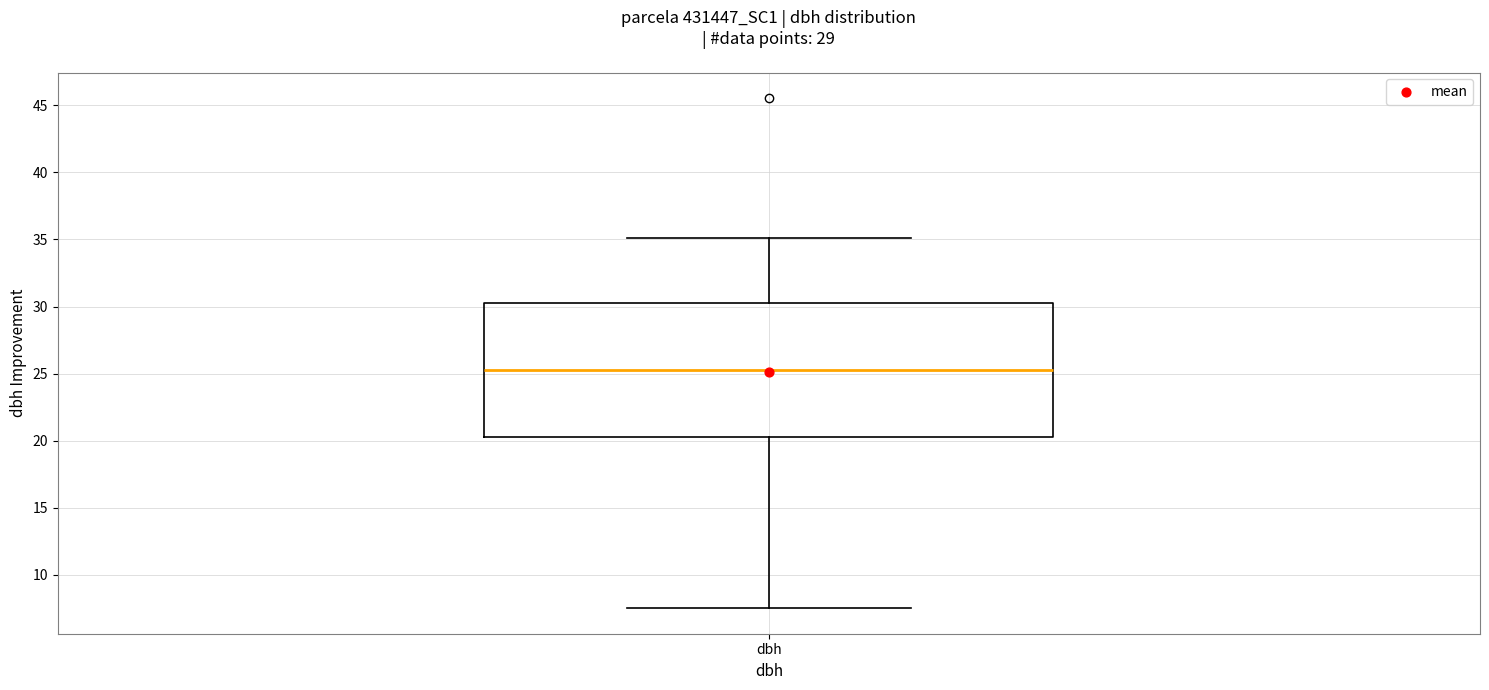

Where is the lower edge of the box for dbh on the y-axis? The values are not printed on the chart, so give them approximately, as read against the axis.

20.5